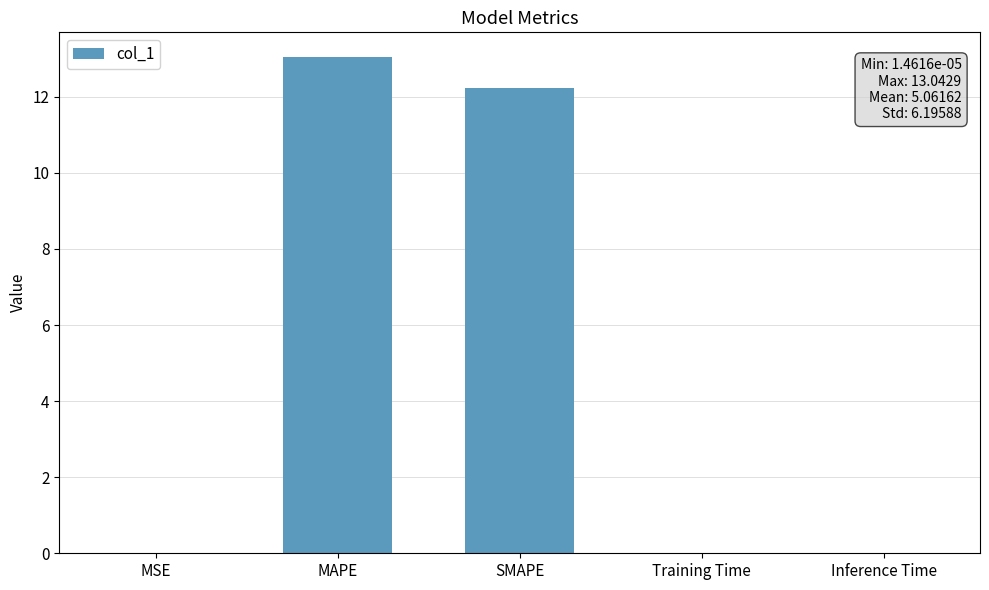

What is the sum of all values?

25.3